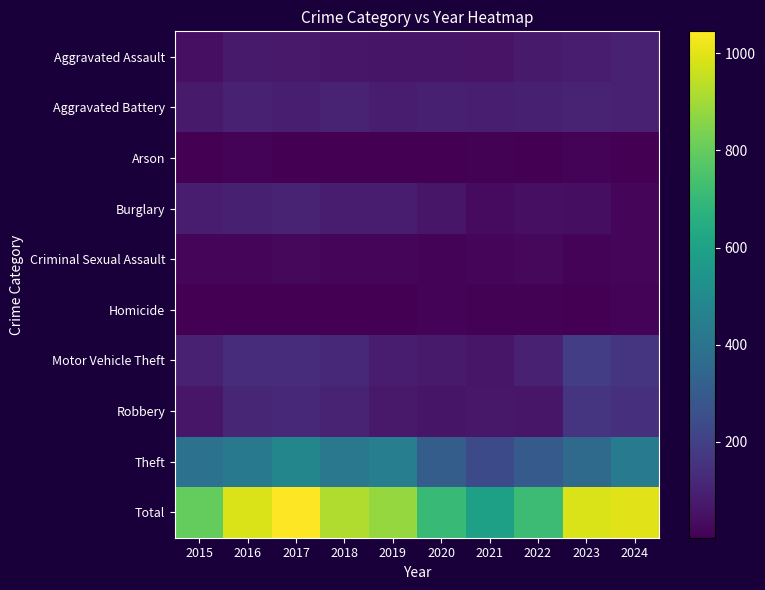

Which has a higher value, 2016 or 2019?

2016